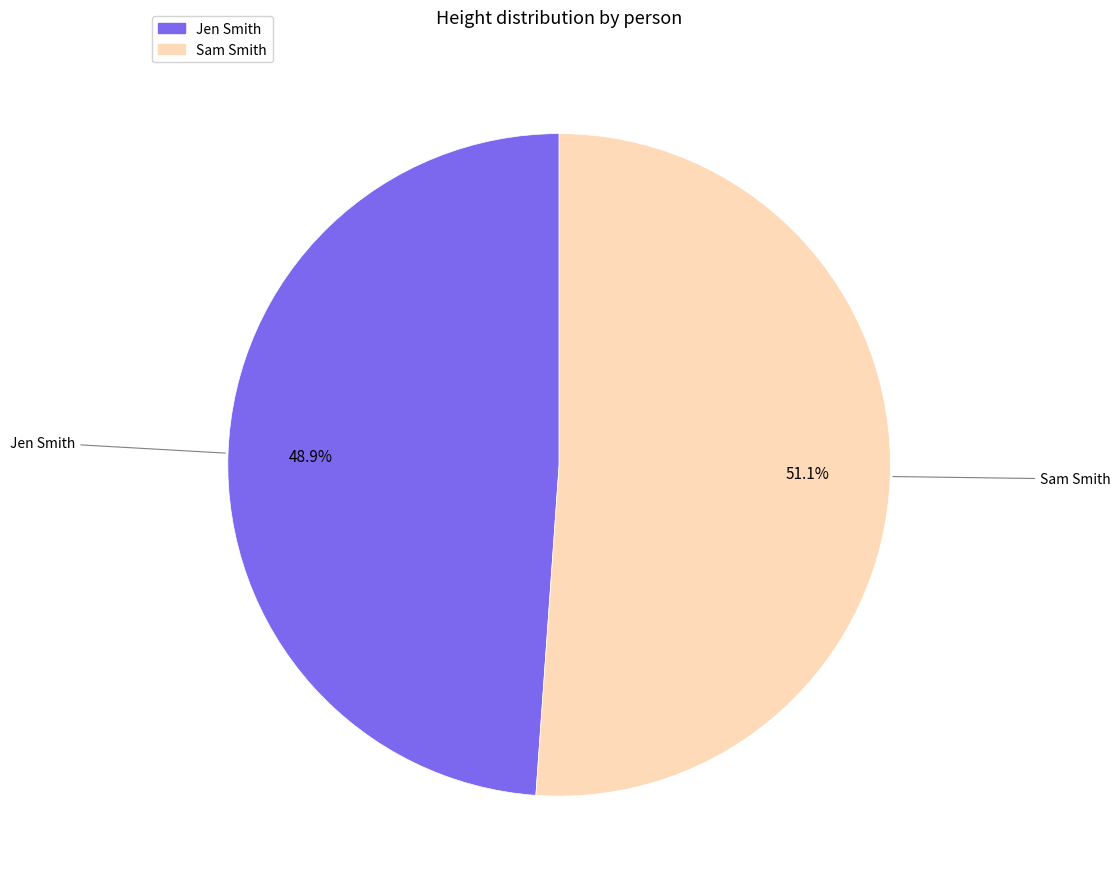

What is the ratio of the value at Jen Smith to the value at Sam Smith?

1.0